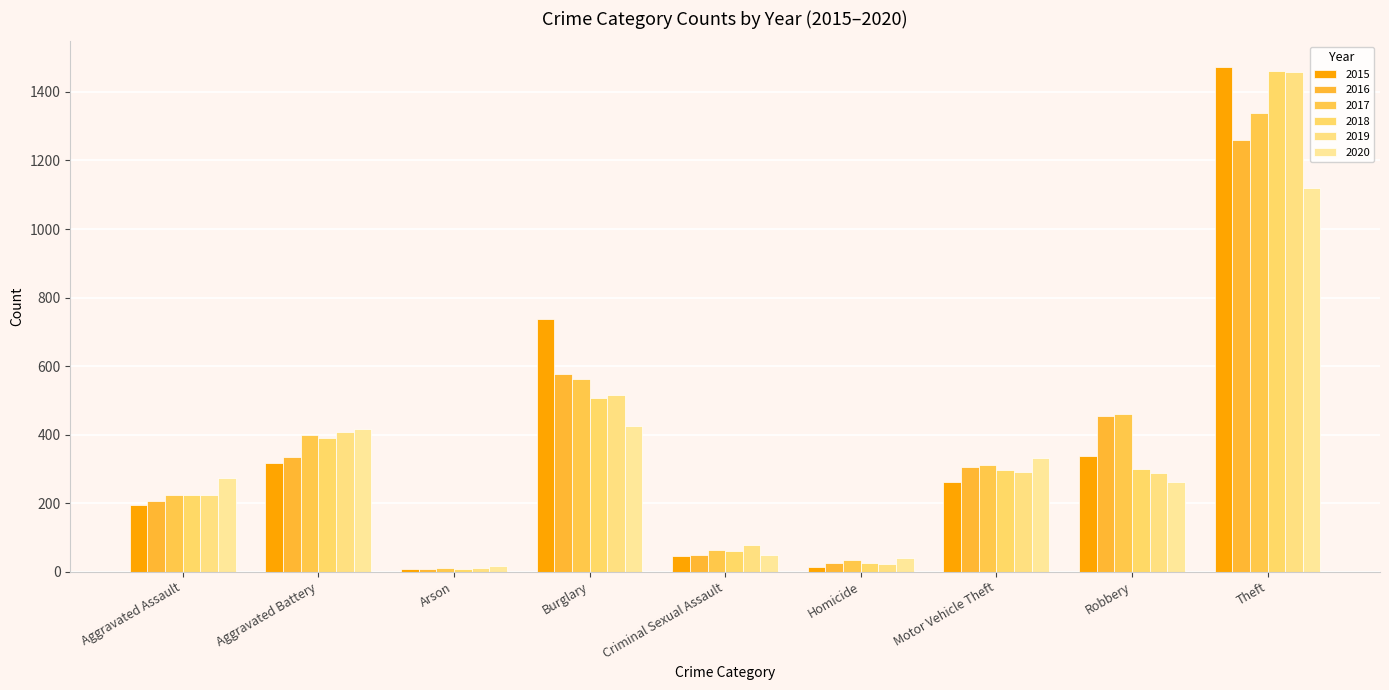

Rank the series by their maximum value, from highest to lowest.

2015, 2018, 2019, 2017, 2016, 2020